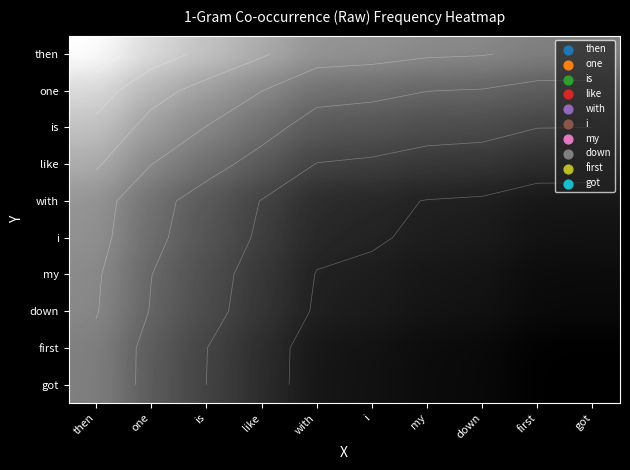

Is the value of got at first greater than the value of one at is?

No